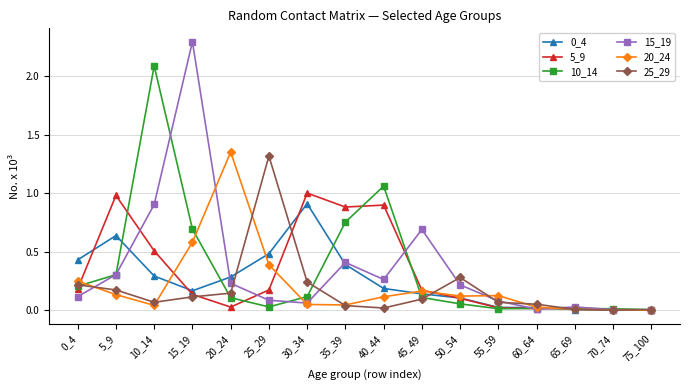

Is the value of 5_9 at 60_64 greater than the value of 20_24 at 25_29?

No